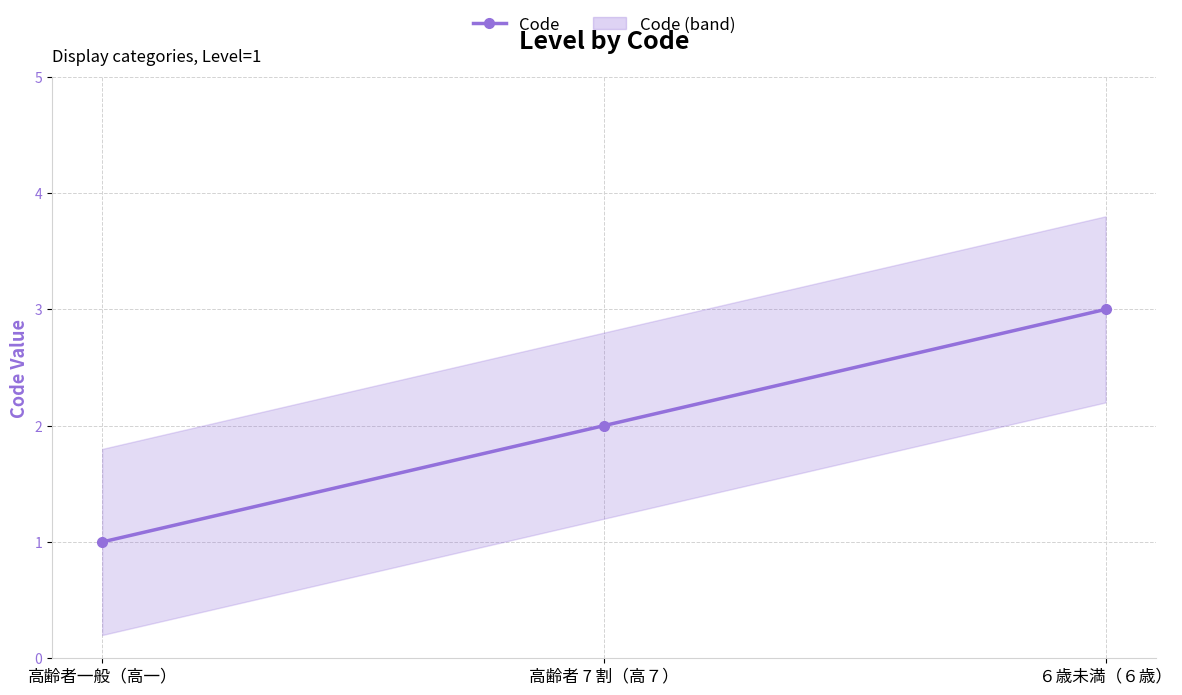

Which has a higher value, ６歳未満（６歳） or 高齢者一般（高一）?

６歳未満（６歳）